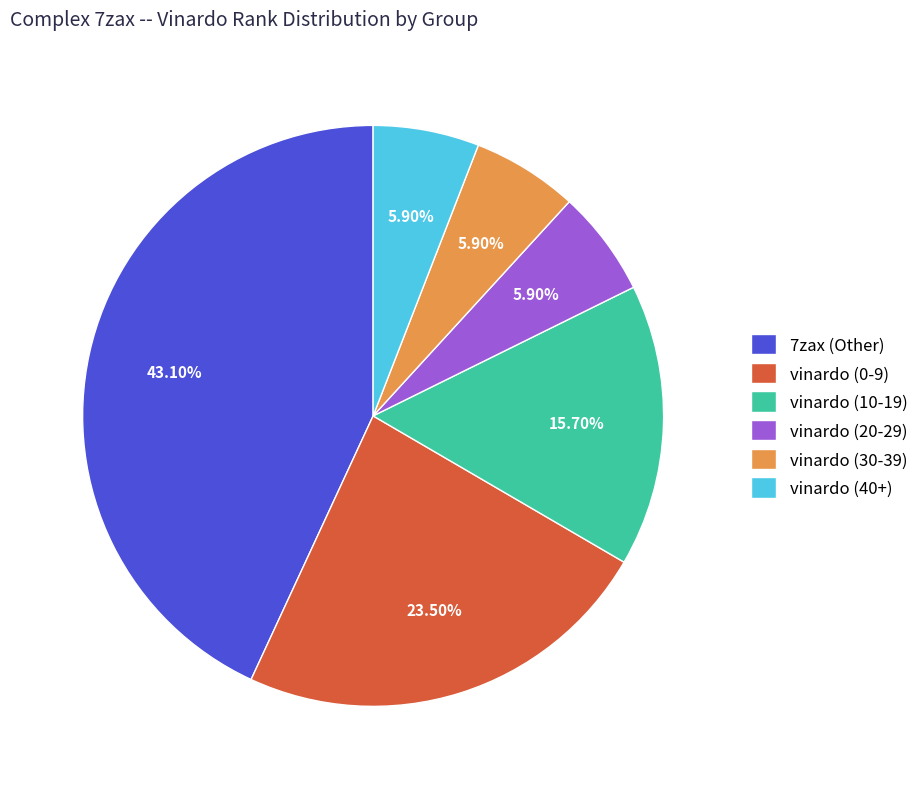

Which has a higher value, vinardo (10-19) or vinardo (20-29)?

vinardo (10-19)